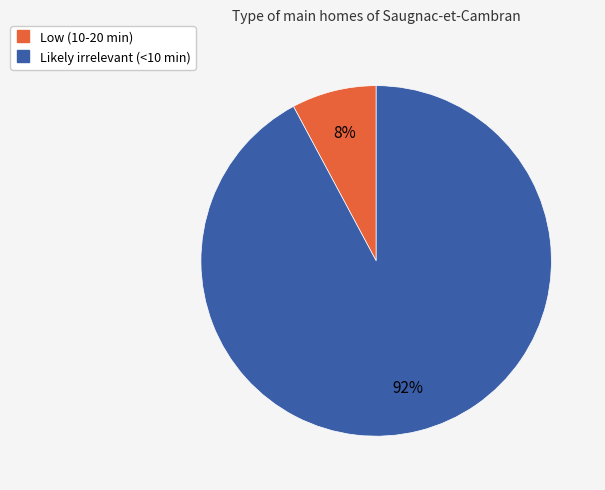

To the nearest percent, what is the average slice percentage?

50%